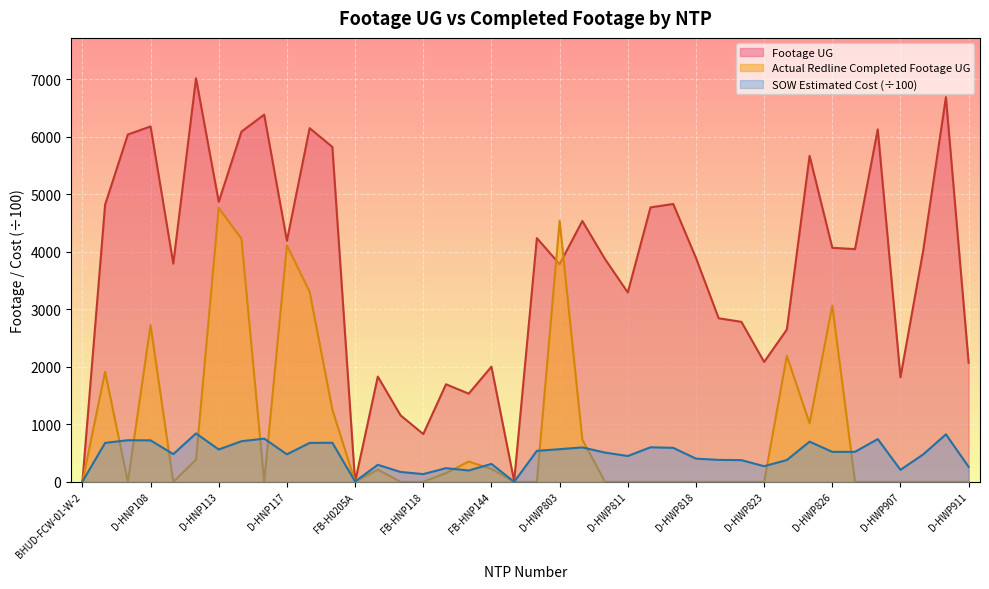

How many lines are shown in the chart?

3